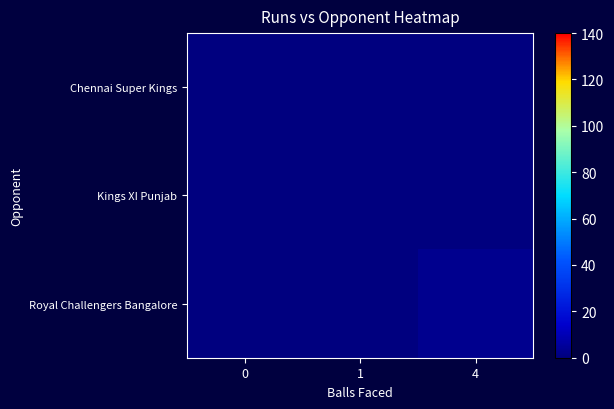

Reading right to left, list all the values displayed in this chart.

Chennai Super Kings: 4=0	1=0	0=0
Kings XI Punjab: 4=0	1=0	0=0
Royal Challengers Bangalore: 4=3	1=0	0=0